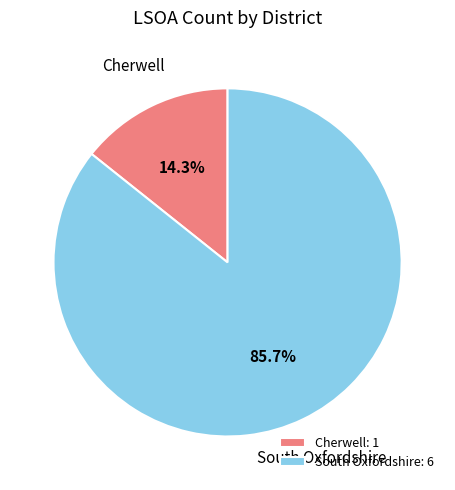

What percentage is NOT represented by South Oxfordshire?

14.3%